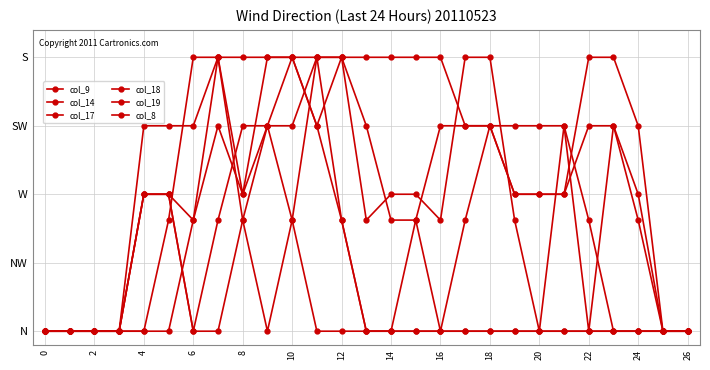

True or false: col_8 and col_17 intersect in this chart.

False